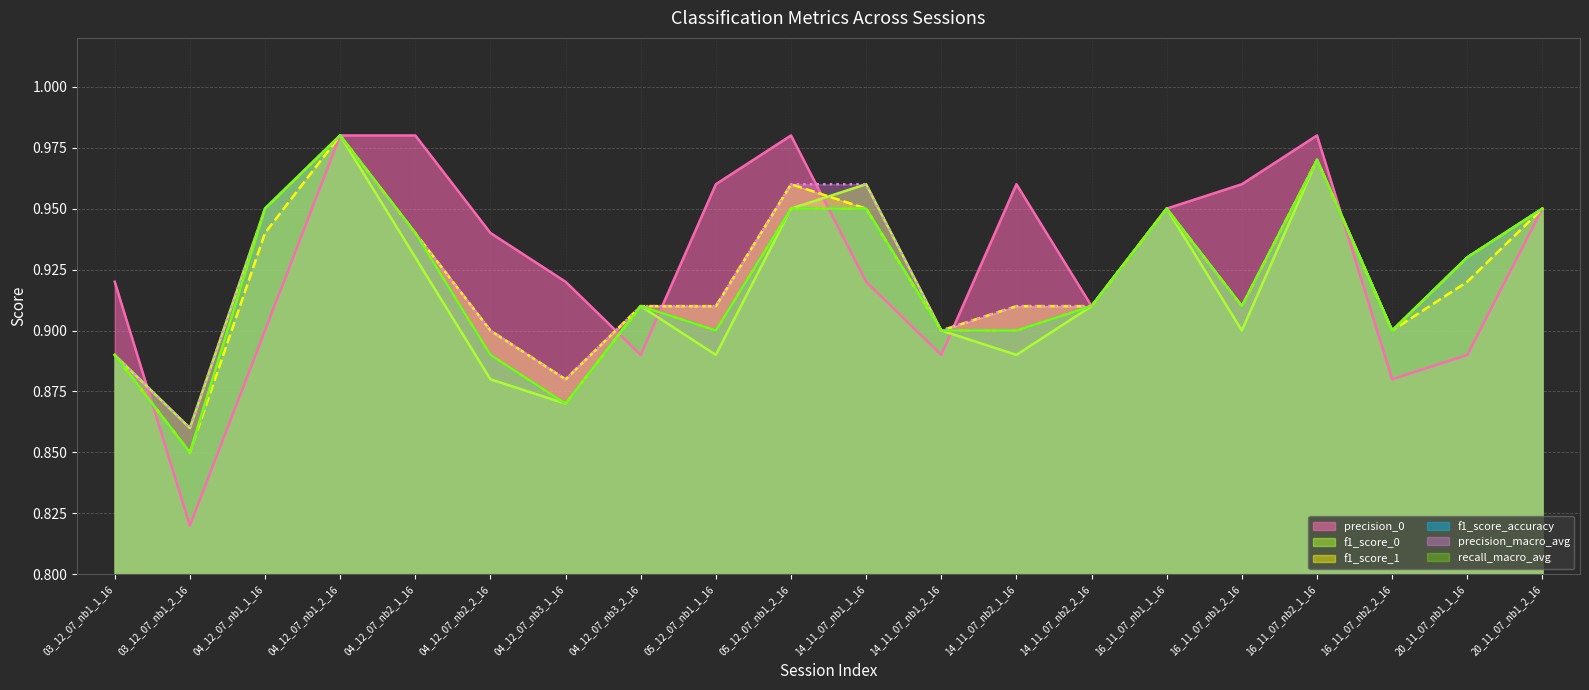

Between 03_12_07_nb1_1_16 and 04_12_07_nb3_1_16, which series saw the biggest shift?

f1_score_0 (line)